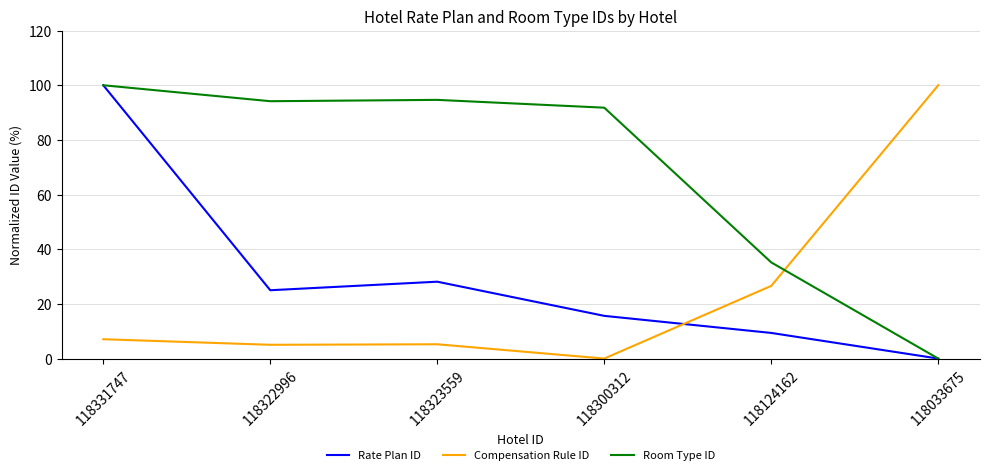

At which category does Compensation Rule ID reach its first local peak?

118323559